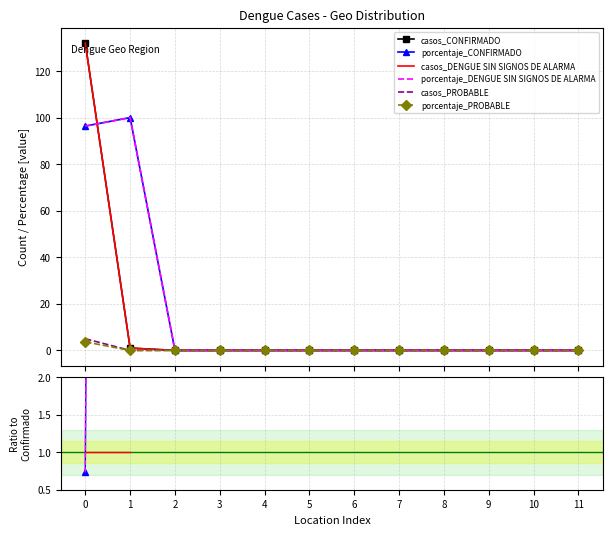

True or false: porcentaje_CONFIRMADO and casos_CONFIRMADO intersect in this chart.

True